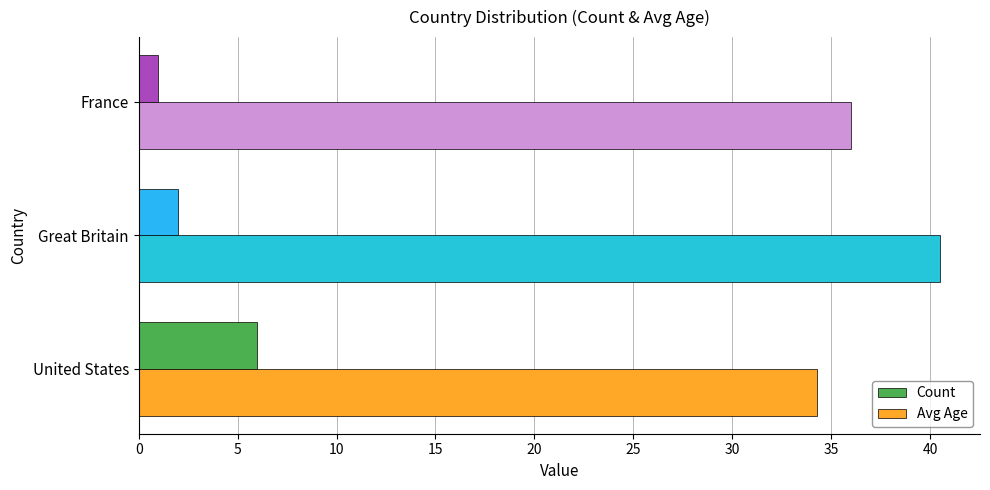

The value of Avg Age at Great Britain is 40.5. True or false?

True